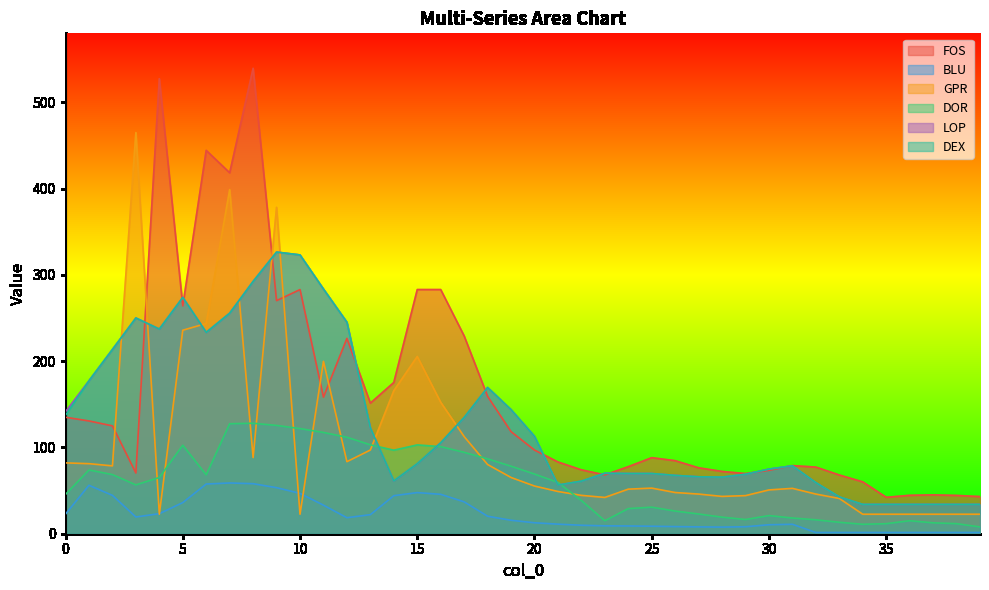

Which series has the largest range (max minus min)?

FOS